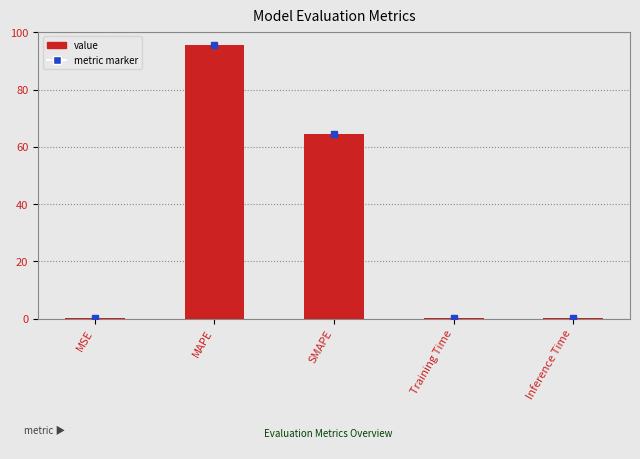

Which category has the highest value across all series?

MAPE